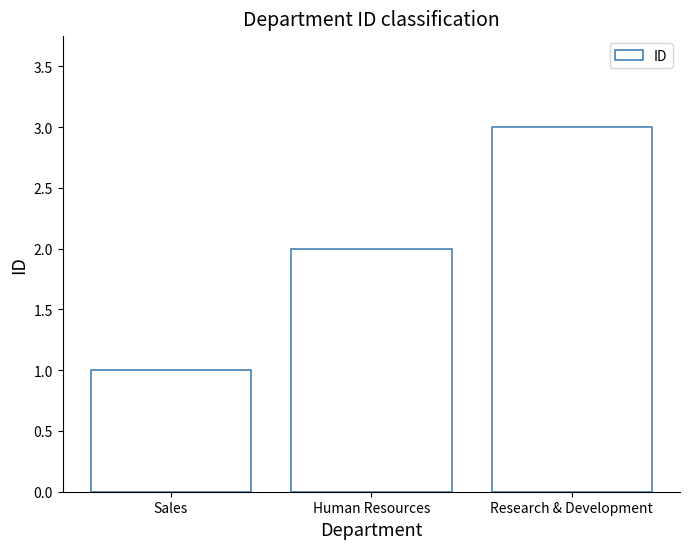

Which label corresponds to the smallest value in the chart?

Sales